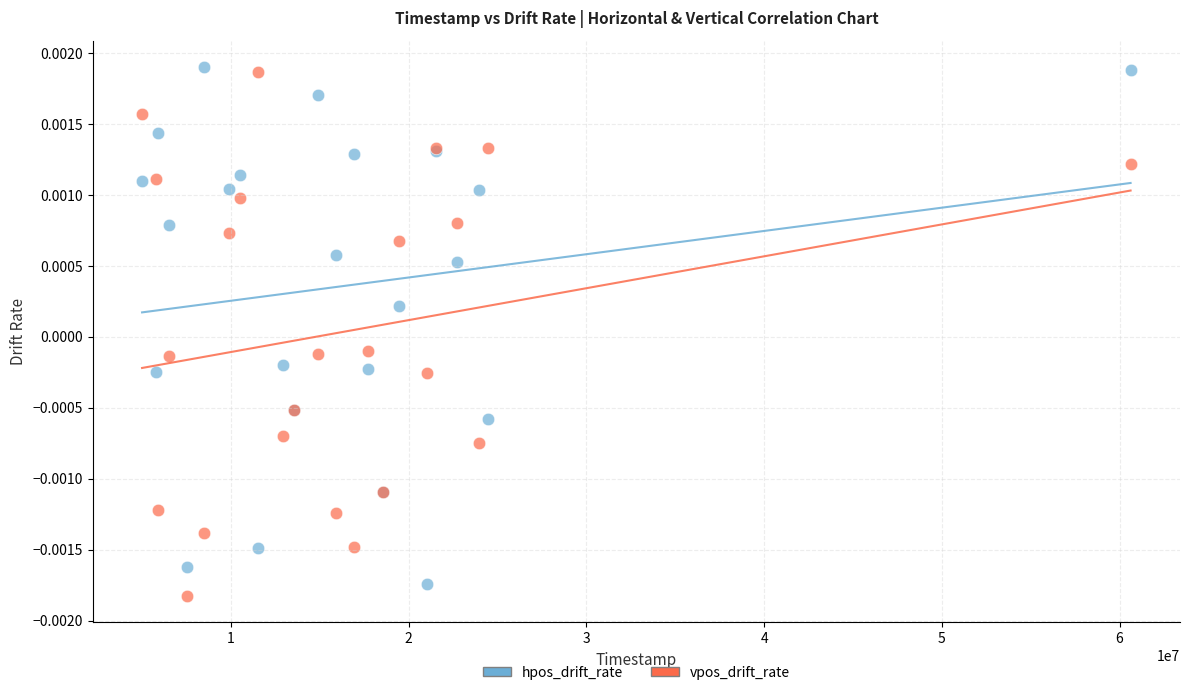

What are all the series names shown in the legend?

hpos_drift_rate, vpos_drift_rate